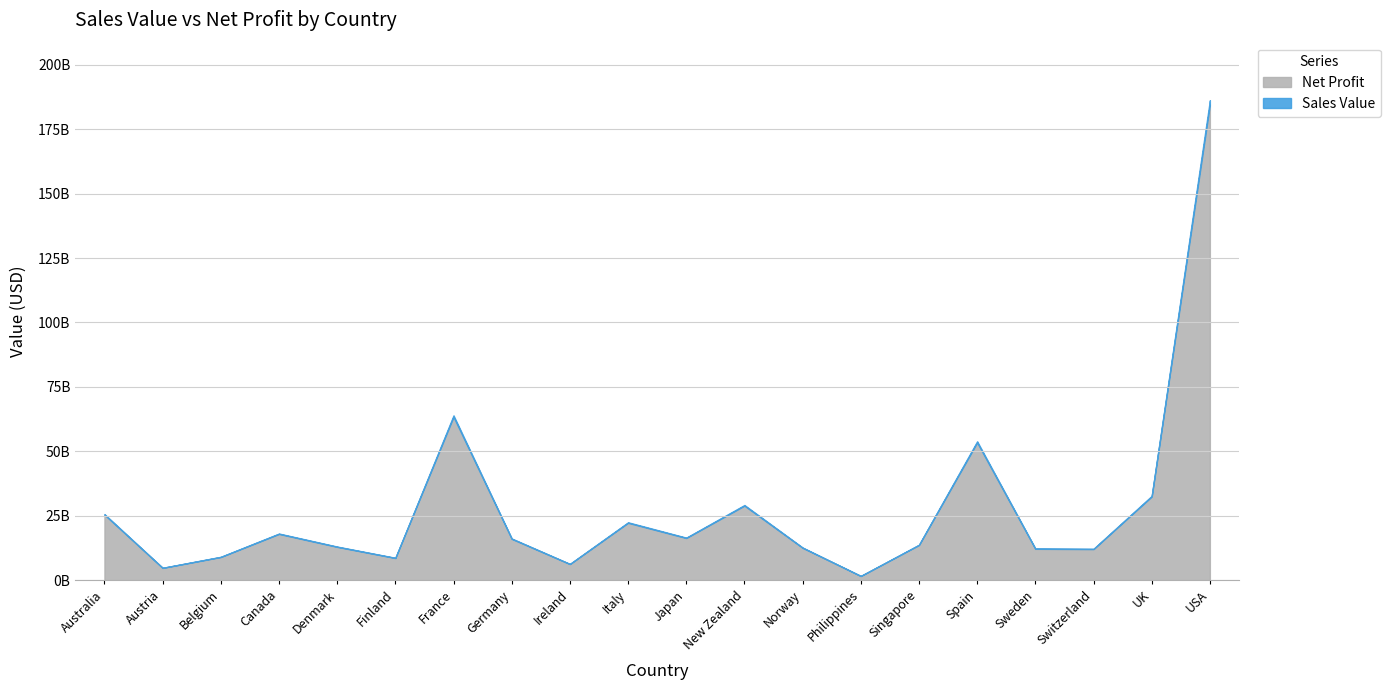

What is the approximate value of Sales Value at Norway?

12609343238.0